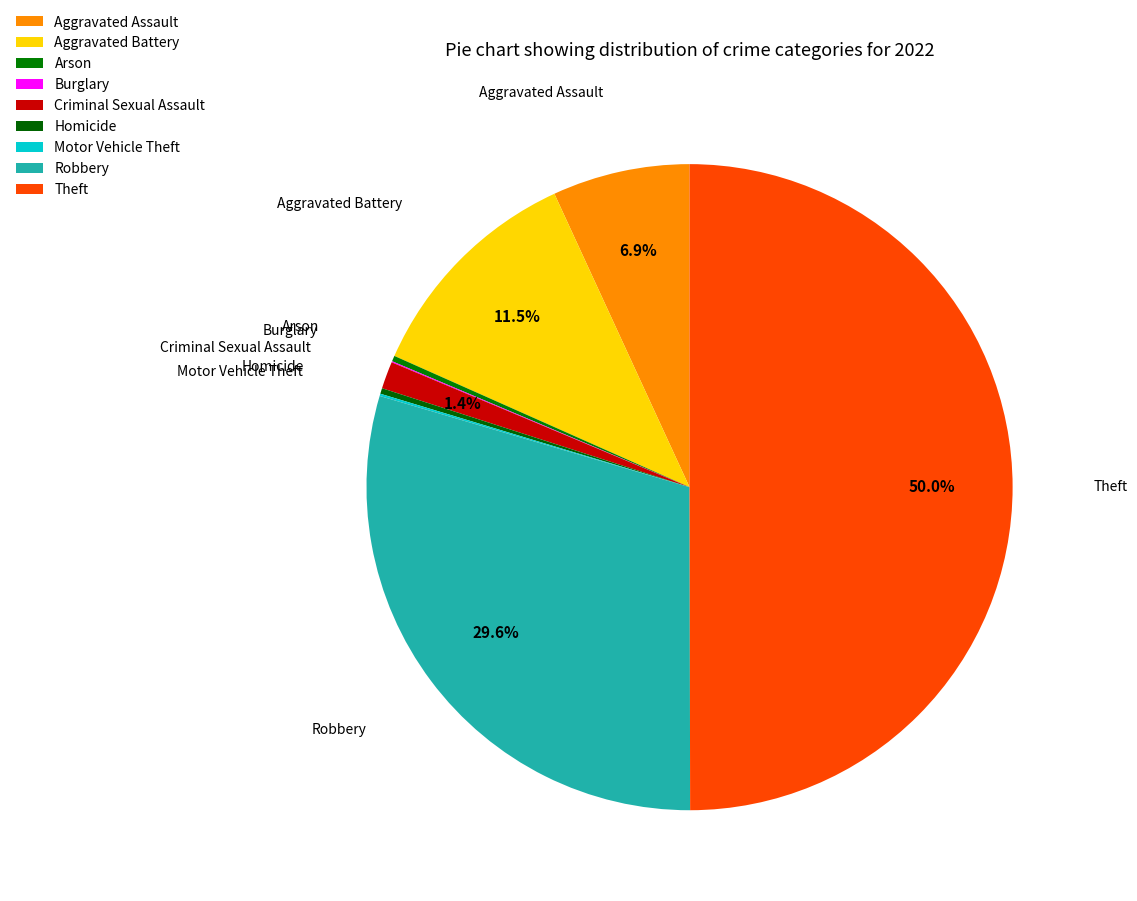

To the nearest percent, what is the average slice percentage?

11%